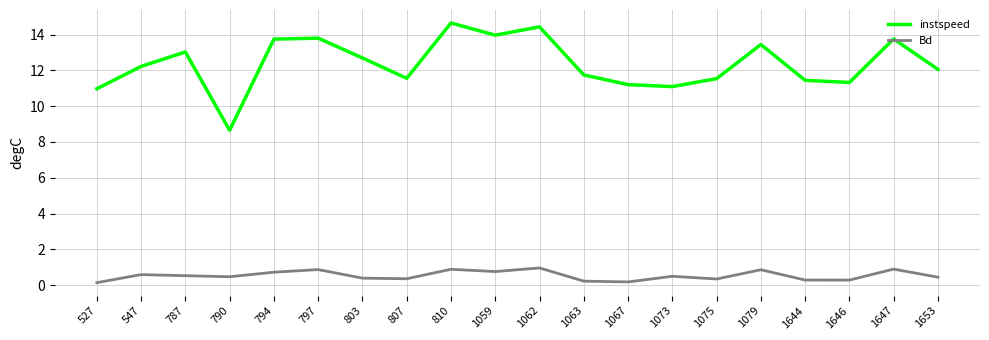

Which series has the widest spread of values?

instspeed